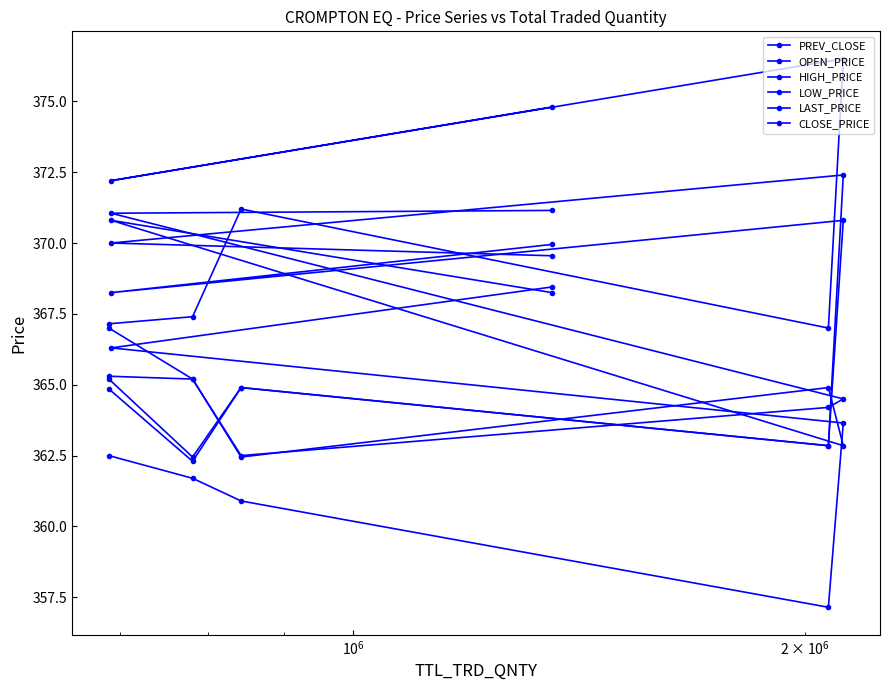

Does the chart have visible grid lines?

No